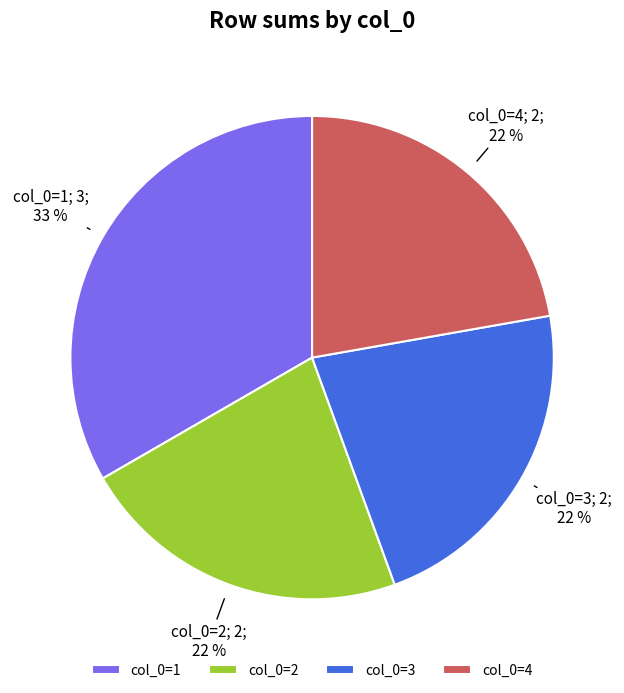

Does col_0=2 account for over 50% of the chart?

No